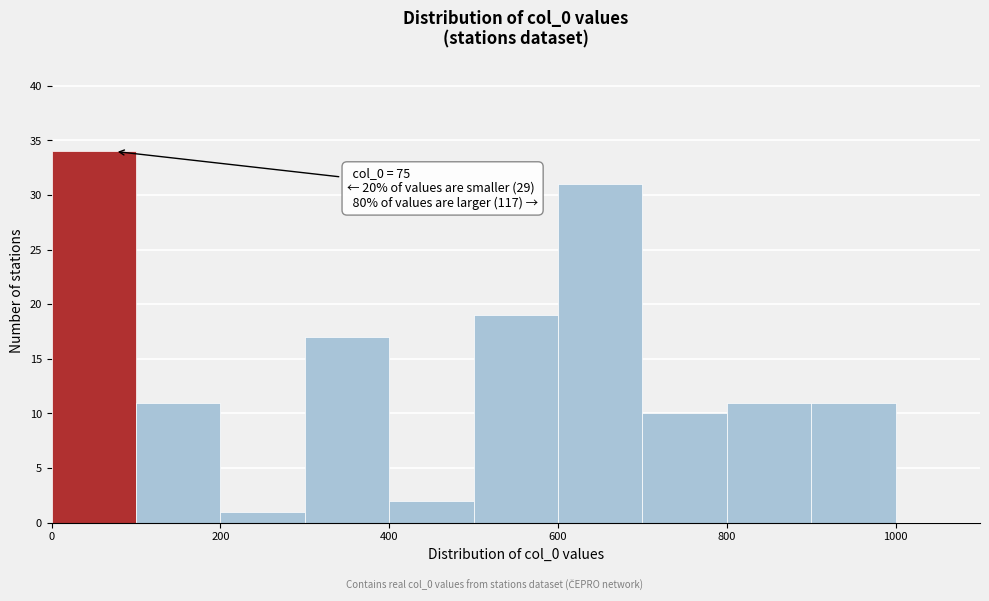

Over which range of the x-axis is the bar tallest?

0 to 100